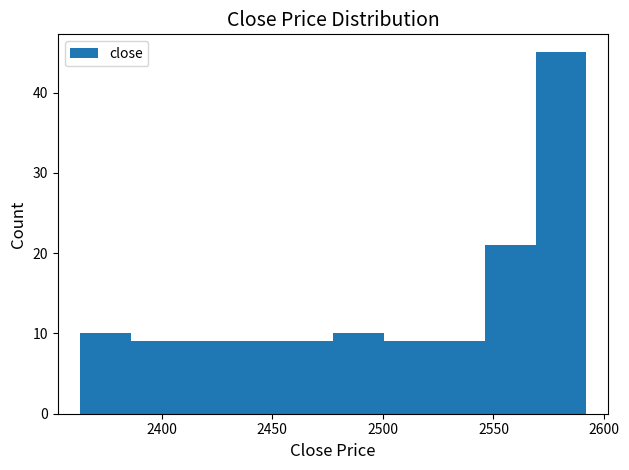

How tall is the bar that spans 2545 to 2570 on the x-axis? Neither the bar edges nor the heights are printed on the chart, so give them approximately, as read against the axes.

21